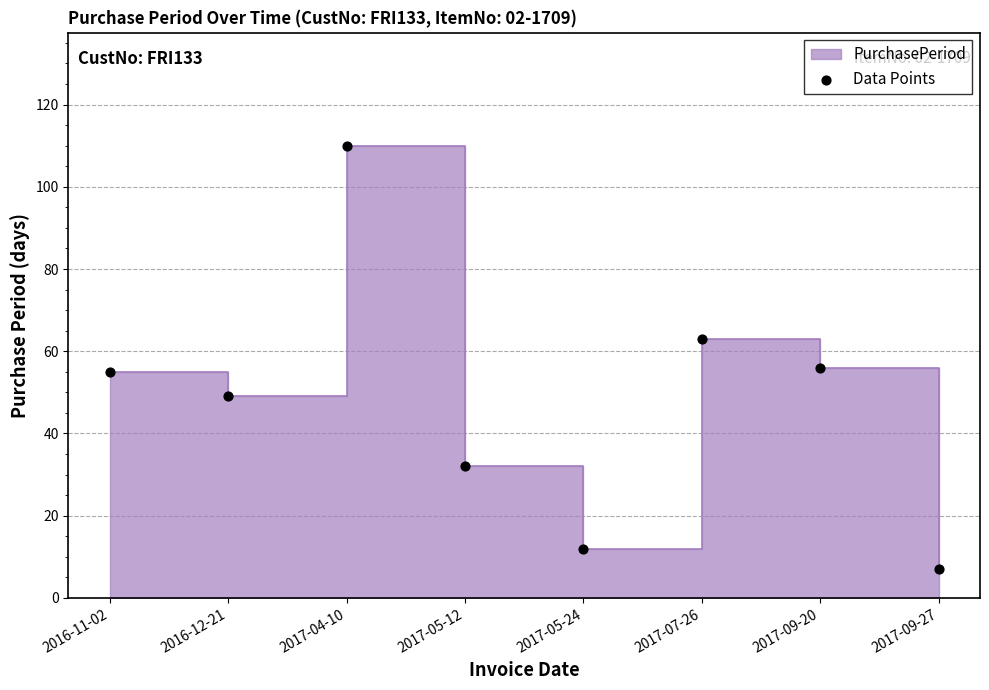

Which has a higher value, 2016-12-21 or 2017-04-10?

2017-04-10